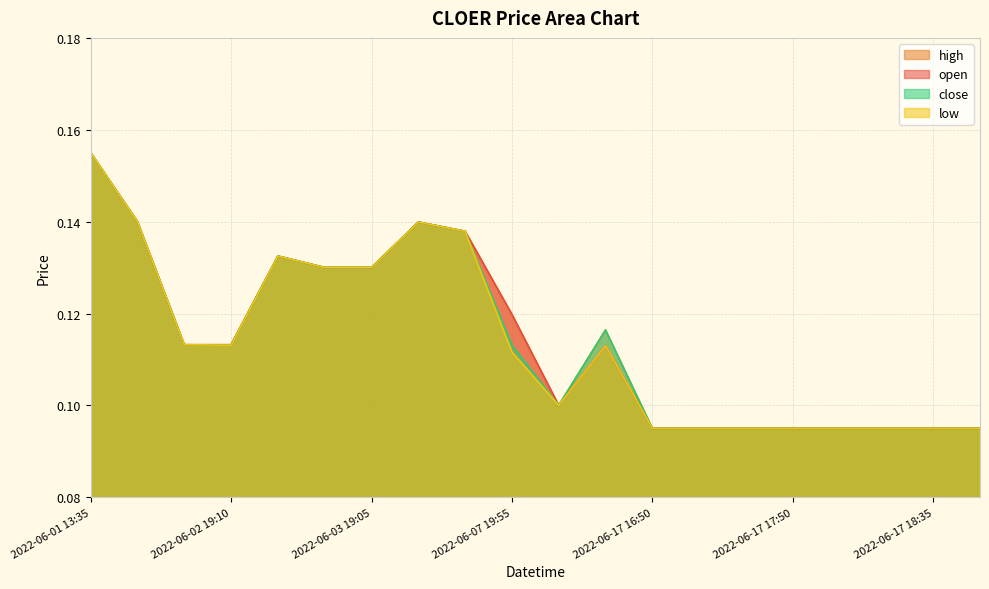

What is the difference between the maximum and second lowest values in the close series?

0.1